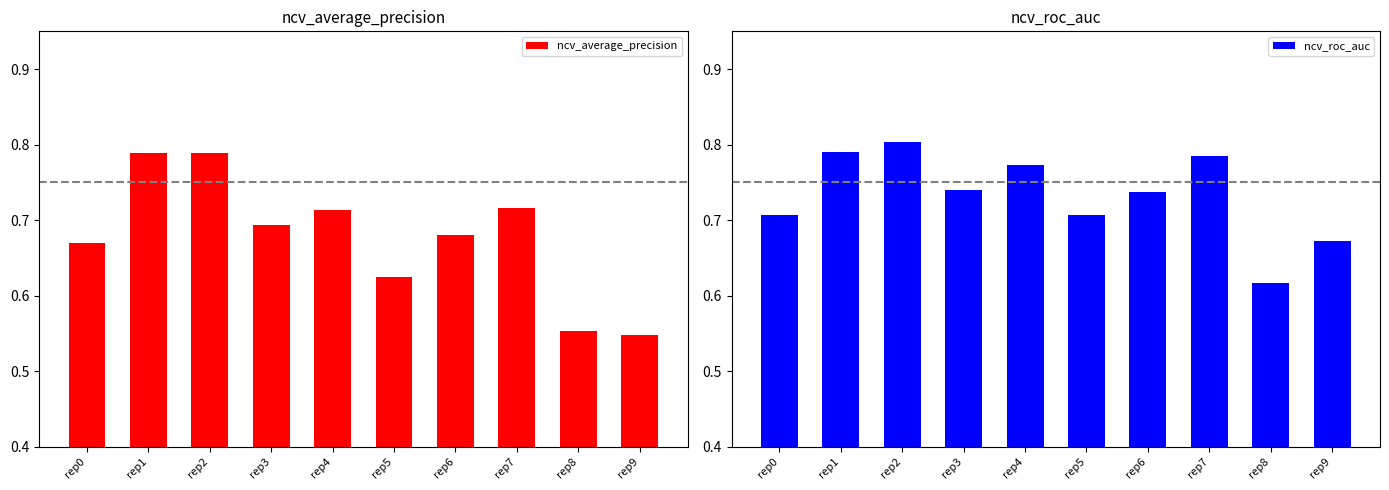

What is the value of the ncv_average_precision bar at the 9th from the left?

0.6